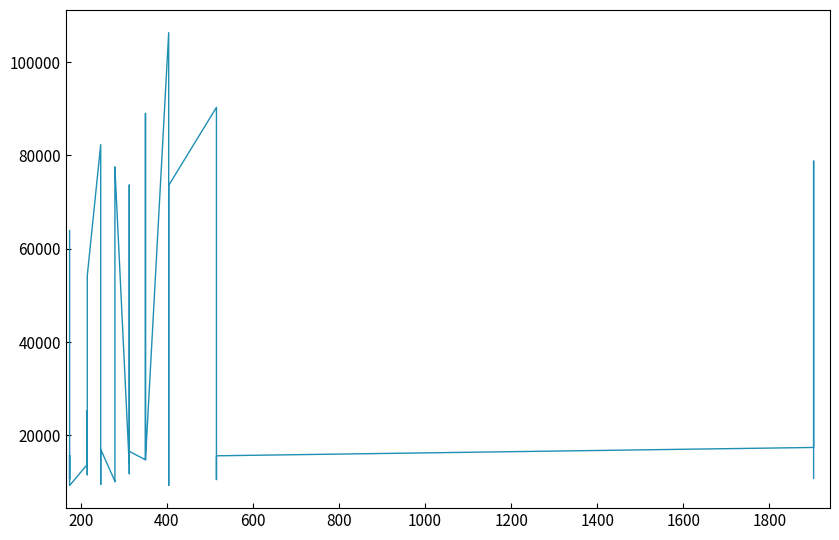

How many data points are above 15628?

20